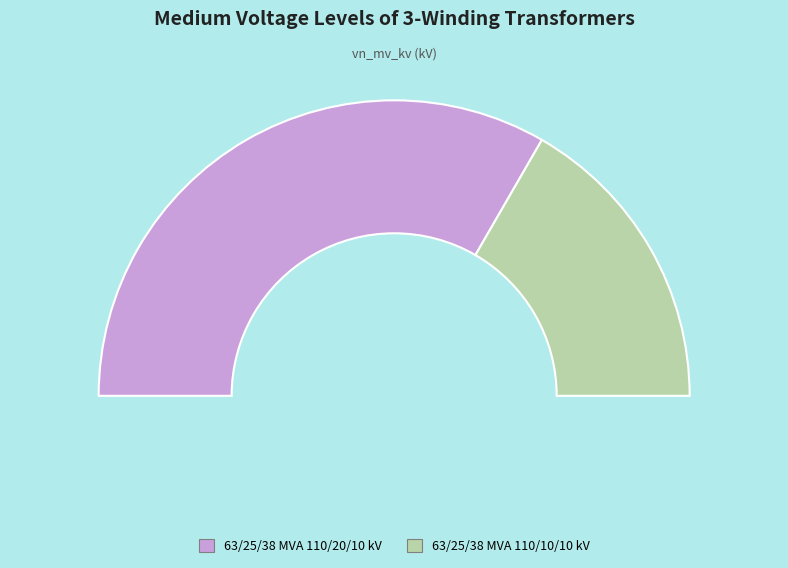

To the nearest percent, what is the combined percentage of 63/25/38 MVA 110/10/10 kV and 63/25/38 MVA 110/20/10 kV?

100%